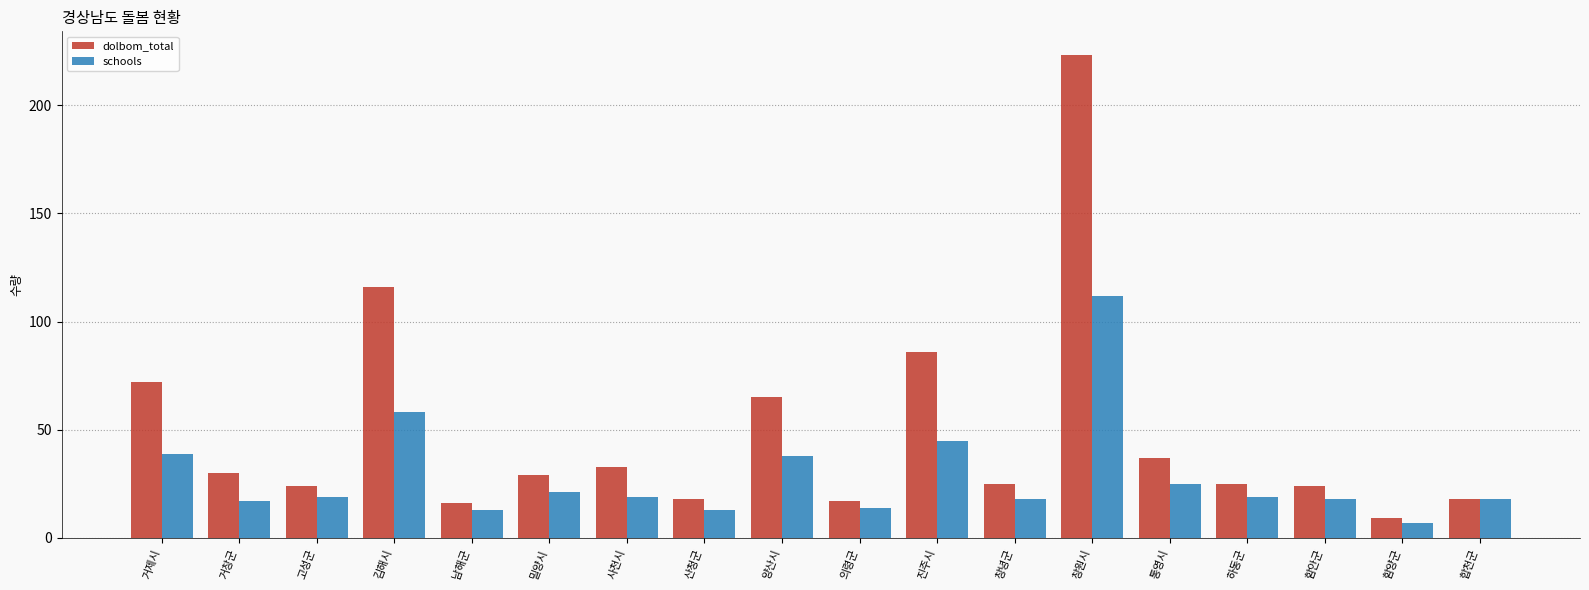

Reading right to left, extract all data points from this chart.

dolbom_total: 합천군=18	함양군=9	함안군=24	하동군=25	통영시=37	창원시=223	창녕군=25	진주시=86	의령군=17	양산시=65	산청군=18	사천시=33	밀양시=29	남해군=16	김해시=116	고성군=24	거창군=30	거제시=72
schools: 합천군=18	함양군=7	함안군=18	하동군=19	통영시=25	창원시=112	창녕군=18	진주시=45	의령군=14	양산시=38	산청군=13	사천시=19	밀양시=21	남해군=13	김해시=58	고성군=19	거창군=17	거제시=39